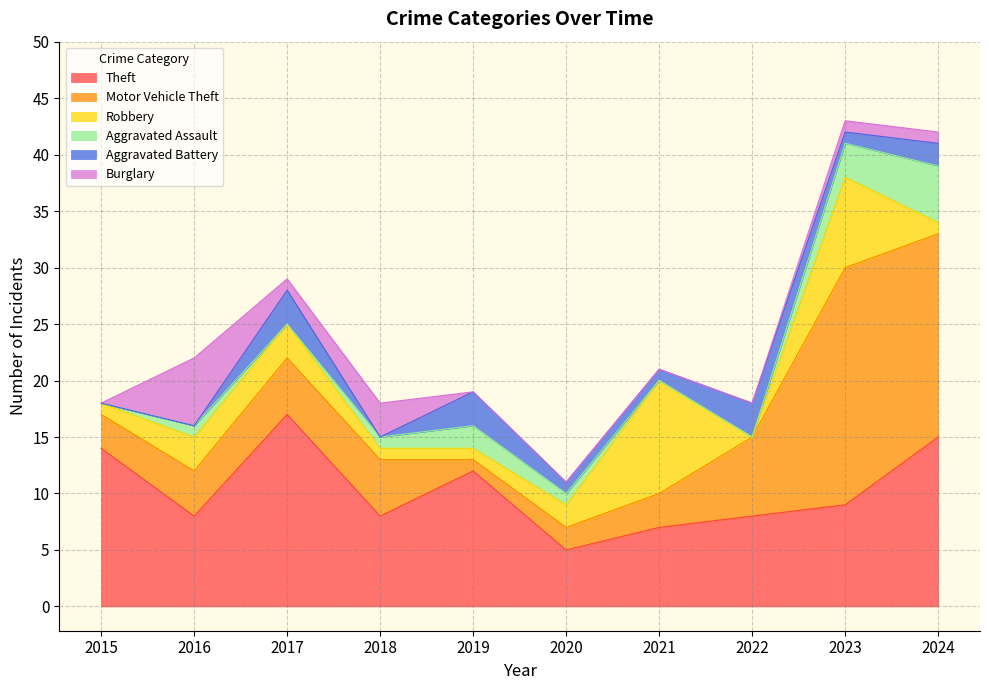

What is the average value of the Robbery series?

3